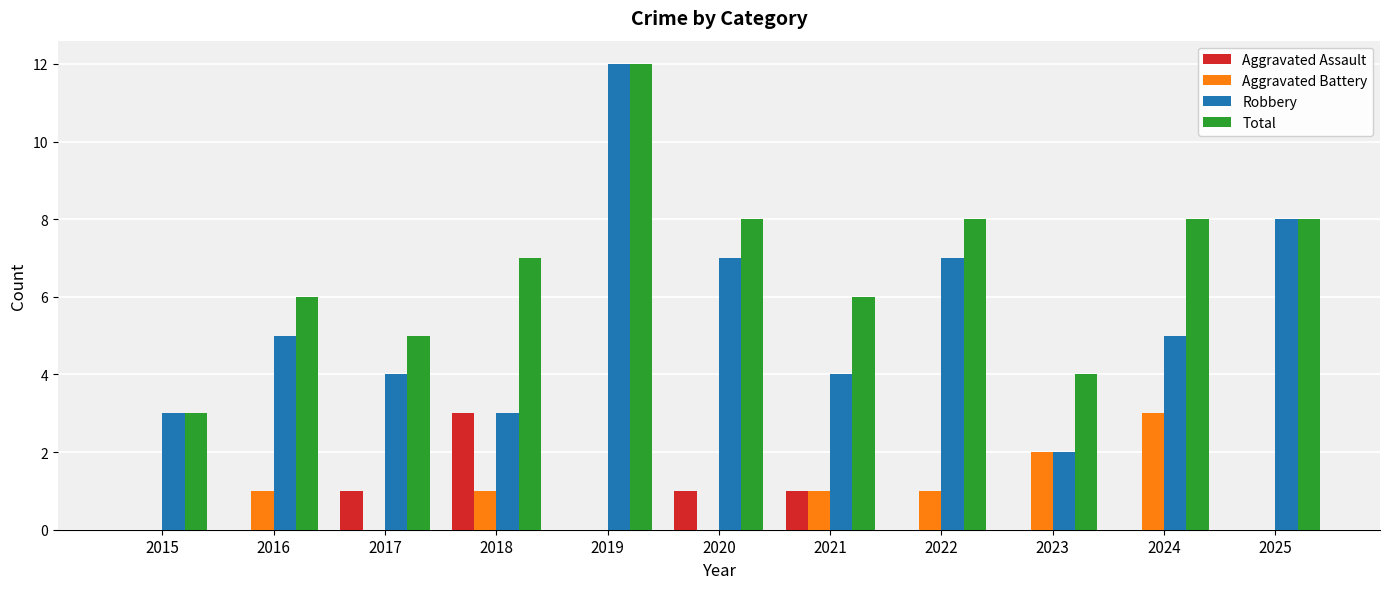

The value of Aggravated Assault at 2024 is -2. True or false?

False